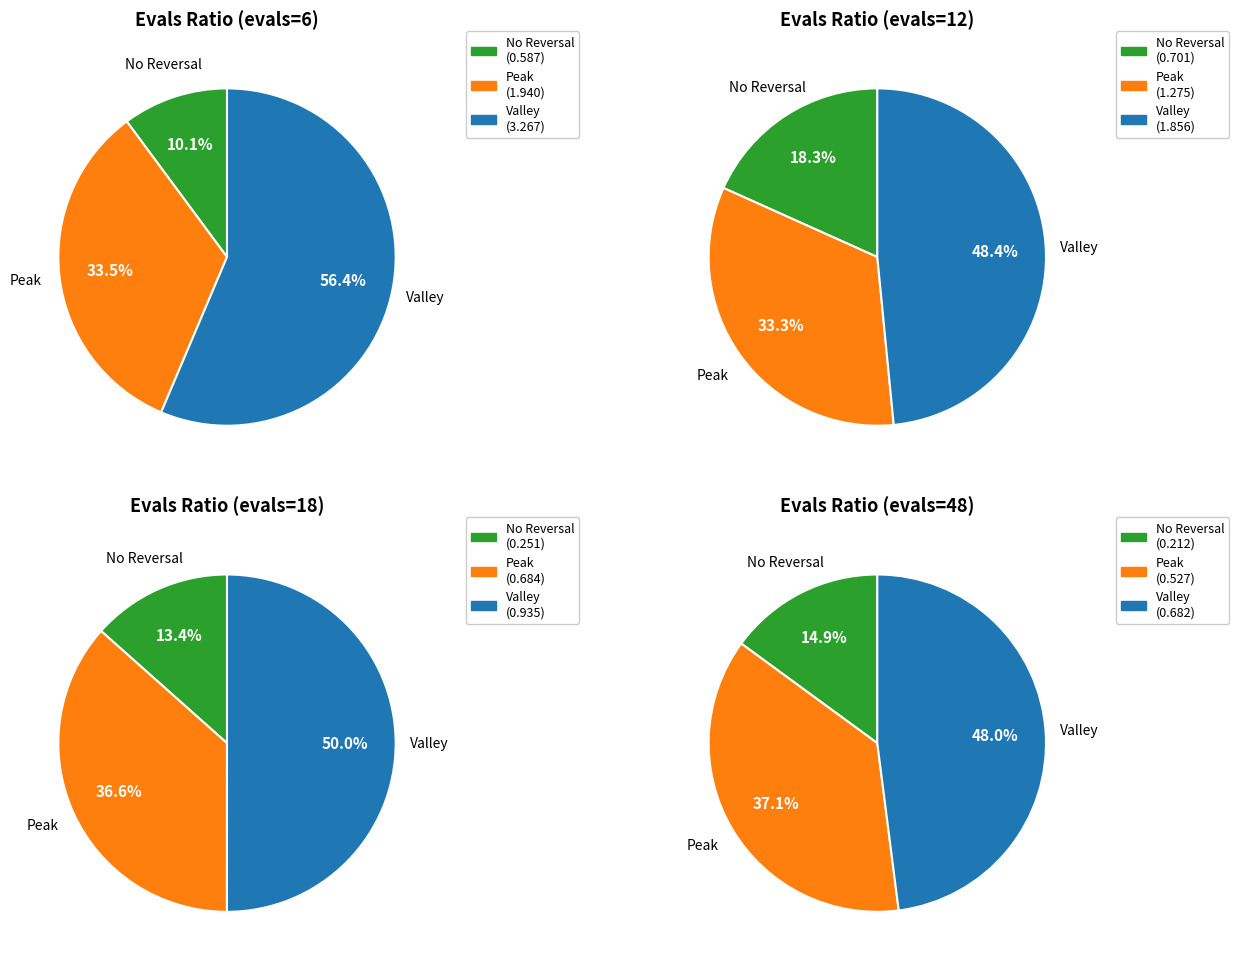

What is the change in value from evals=12 to evals=18?

-0.6